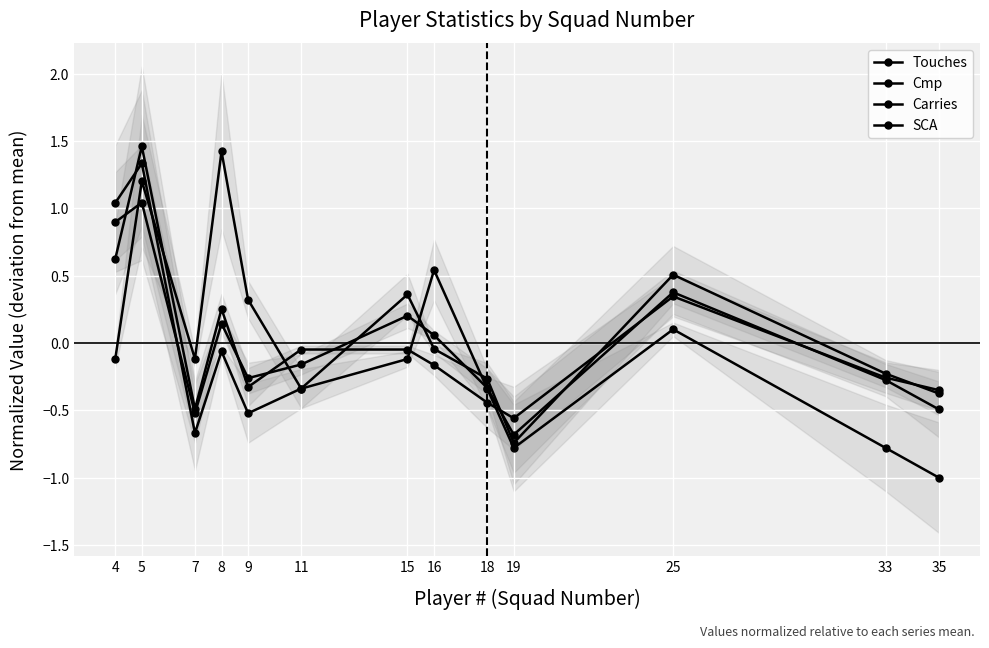

Where is Cmp nearest to the value 0?

16